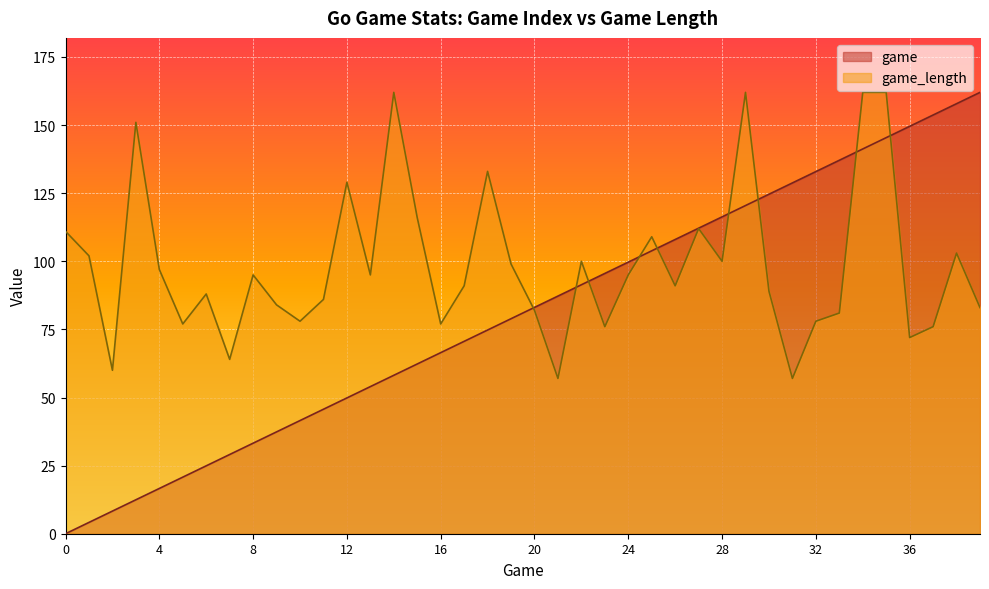

What is the value of the game point at the 33rd from the left?

132.9